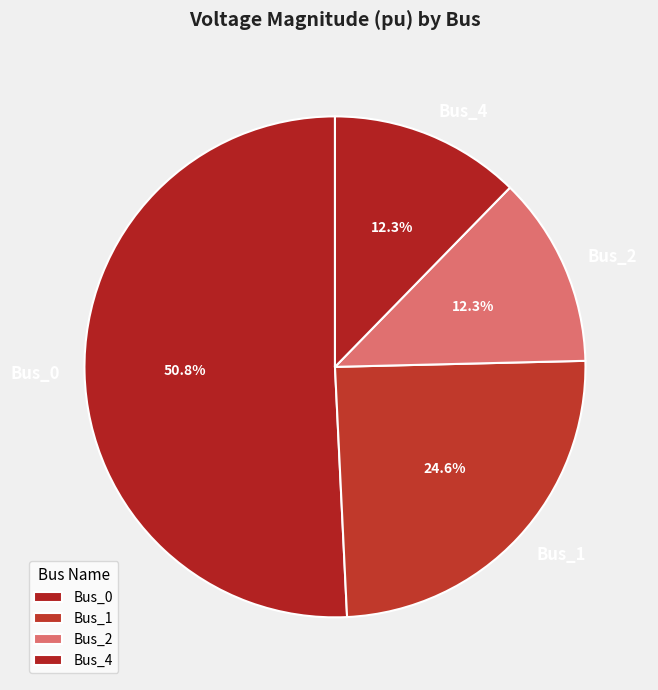

To the nearest percent, what is the difference between the Bus_1 and Bus_4 slice percentages?

12%